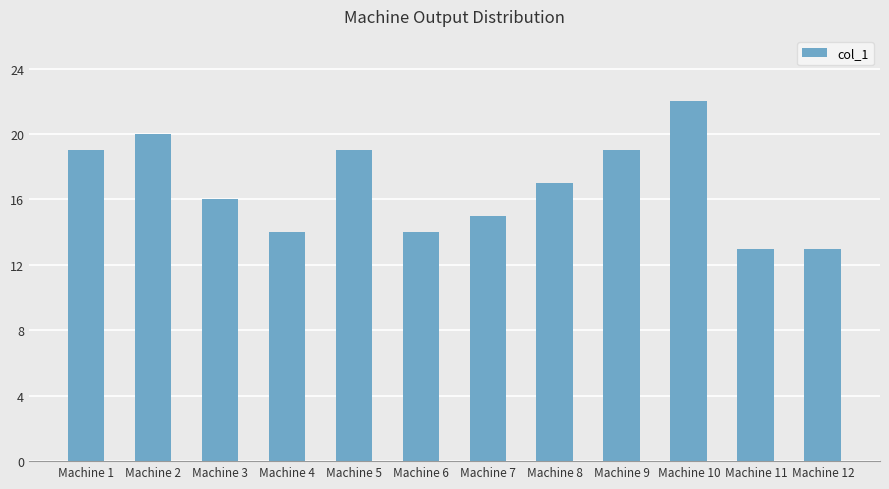

True or false: the data shows 19 at Machine 1.

True